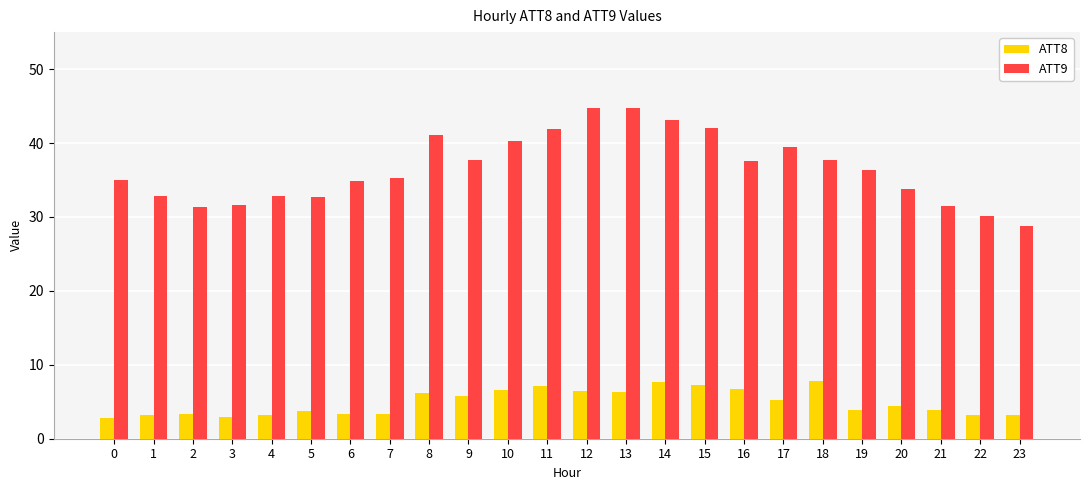

What is the sum of all ATT9 values?

877.1